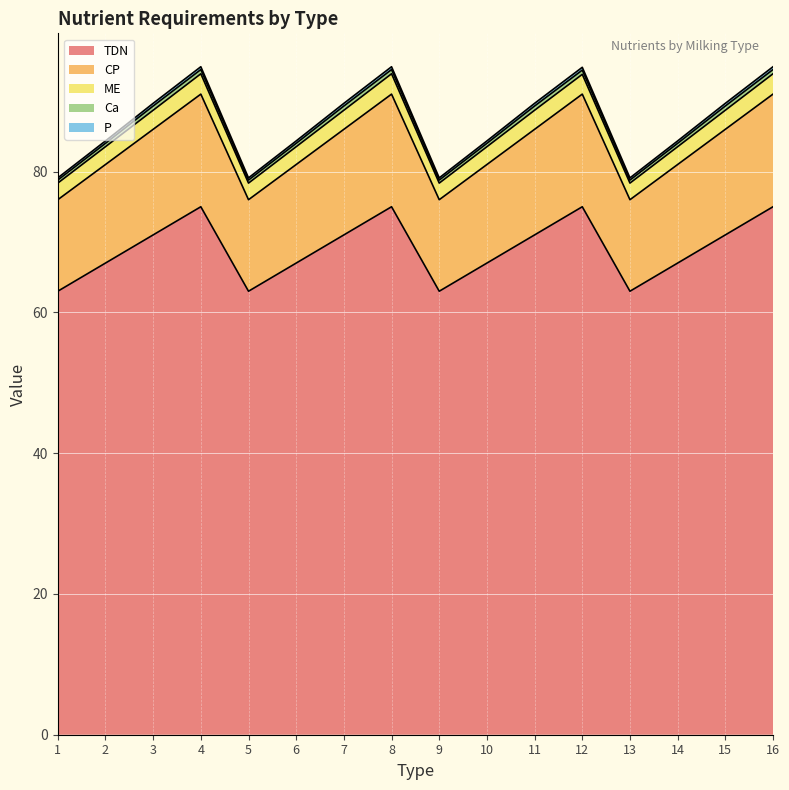

Which category has the highest value across all series?

4